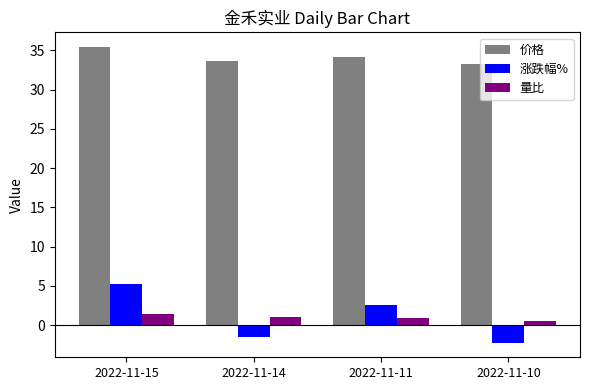

Which series has the largest total across all categories?

价格